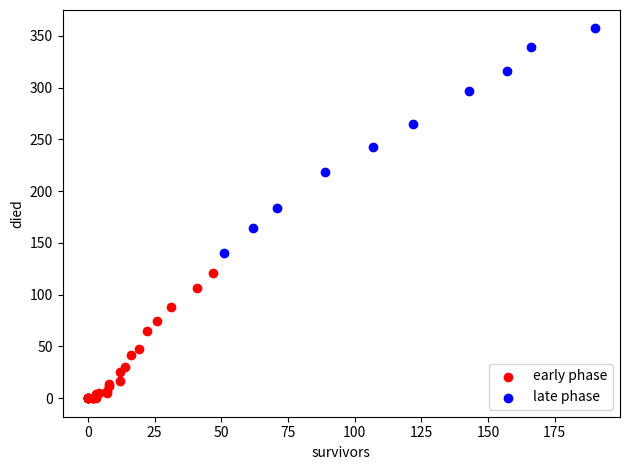

Which series has the widest spread of Y values?

late phase